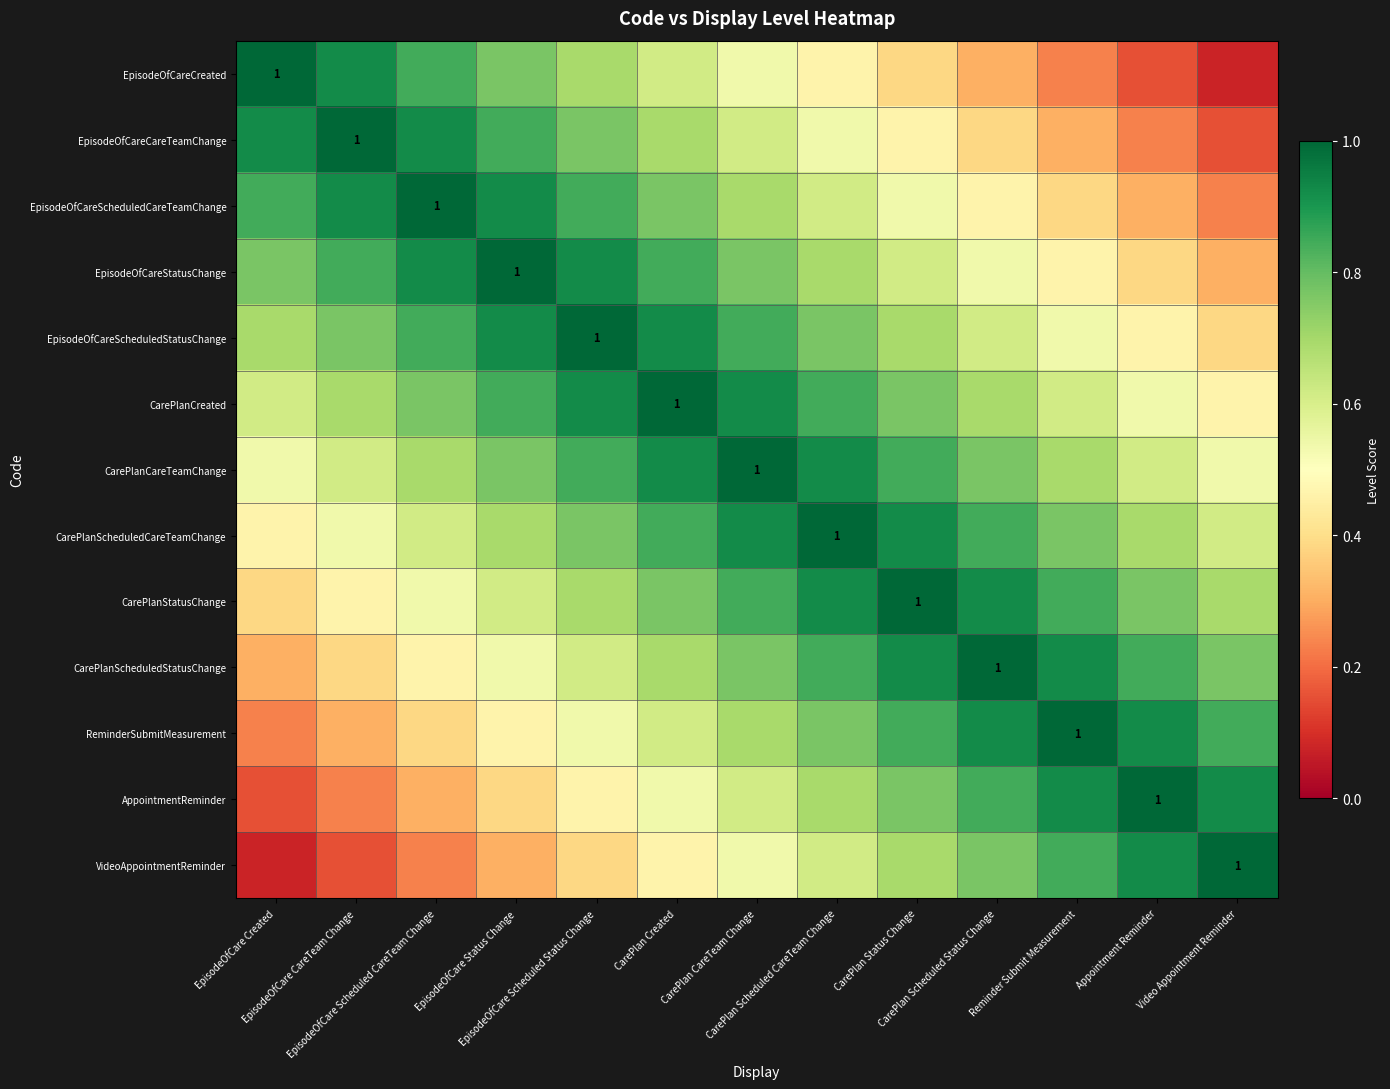

Rank the series at EpisodeOfCare Scheduled CareTeam Change from highest to lowest value.

EpisodeOfCareScheduledCareTeamChange, EpisodeOfCareCareTeamChange, EpisodeOfCareStatusChange, EpisodeOfCareCreated, EpisodeOfCareScheduledStatusChange, CarePlanCreated, CarePlanCareTeamChange, CarePlanScheduledCareTeamChange, CarePlanStatusChange, CarePlanScheduledStatusChange, ReminderSubmitMeasurement, AppointmentReminder, VideoAppointmentReminder